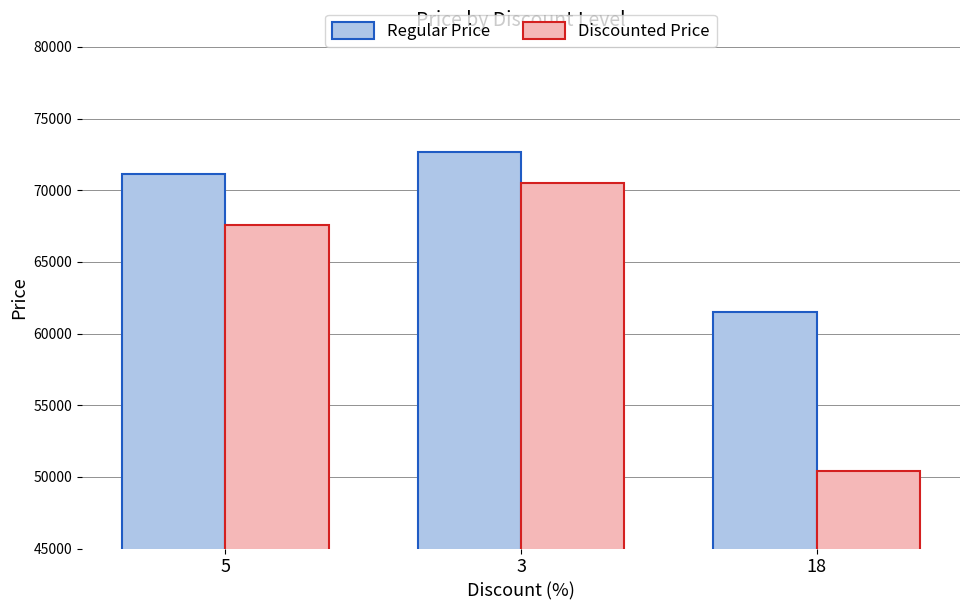

Does the chart contain any negative values?

No